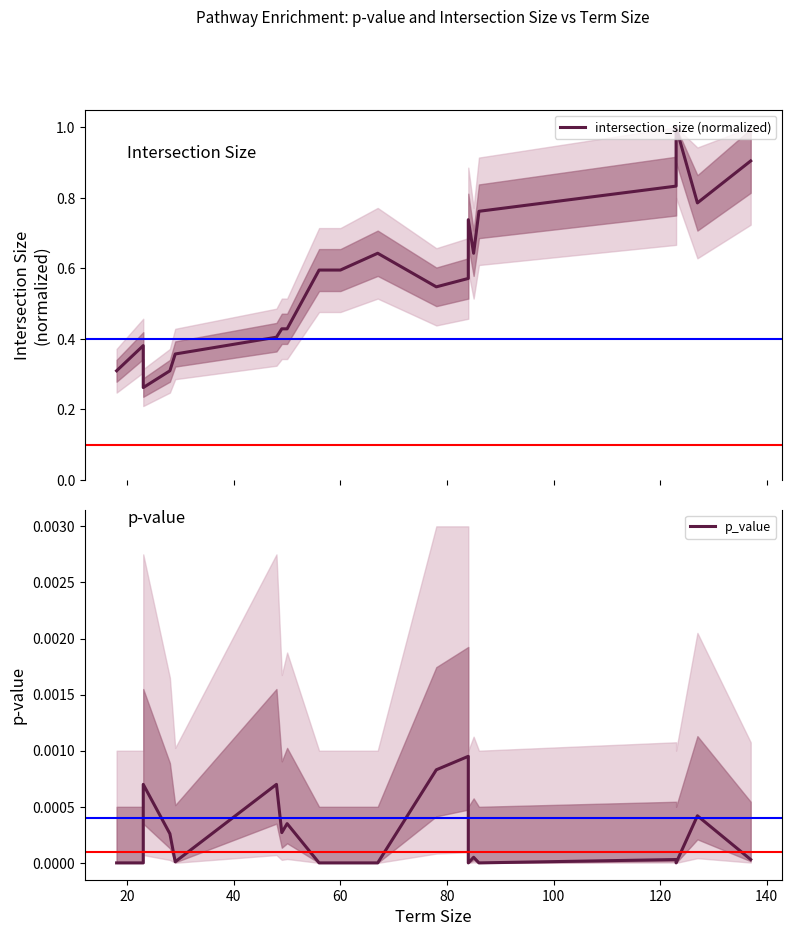

Does the chart display data point markers on the line(s)?

No